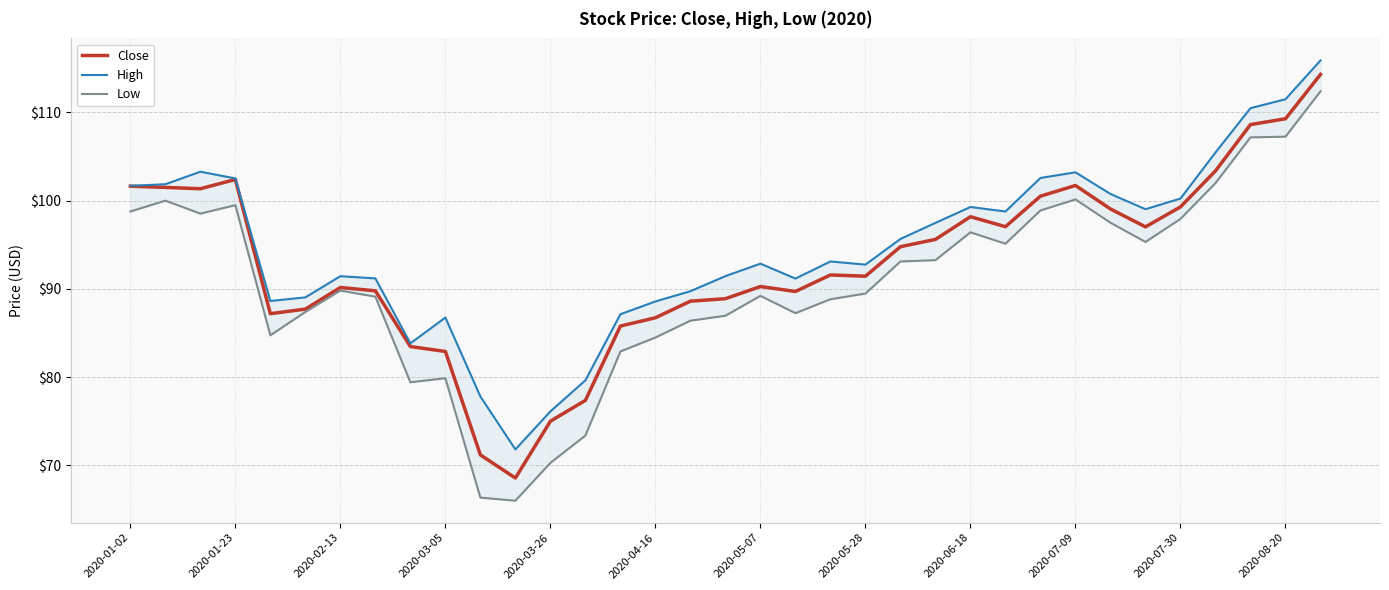

What is the average value of the High series?

94.7